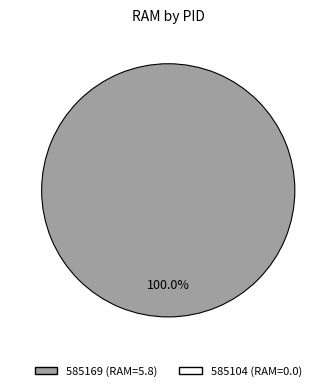

Is there a majority slice in this chart?

Yes